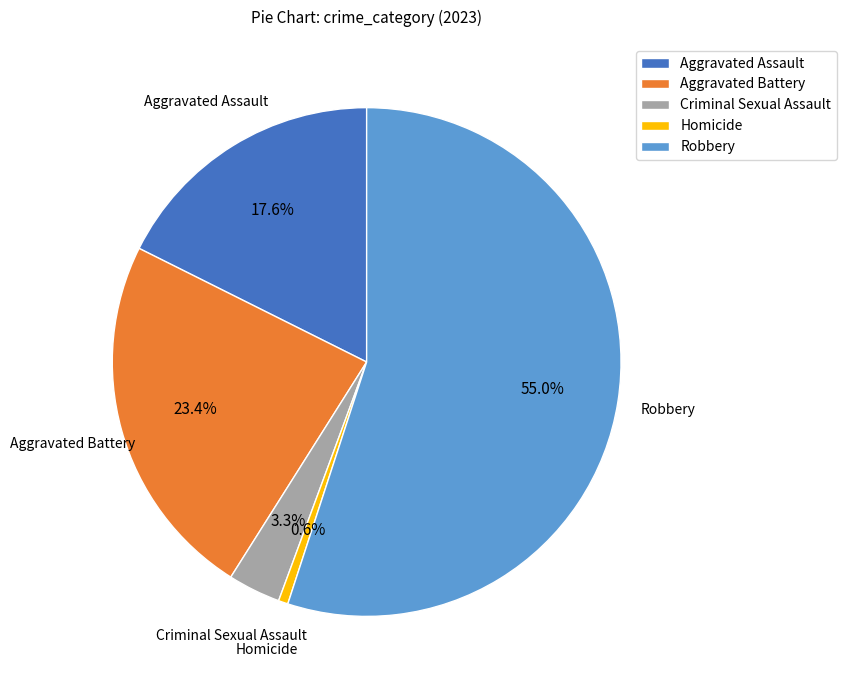

Is it true that Robbery is 41% of the pie?

False